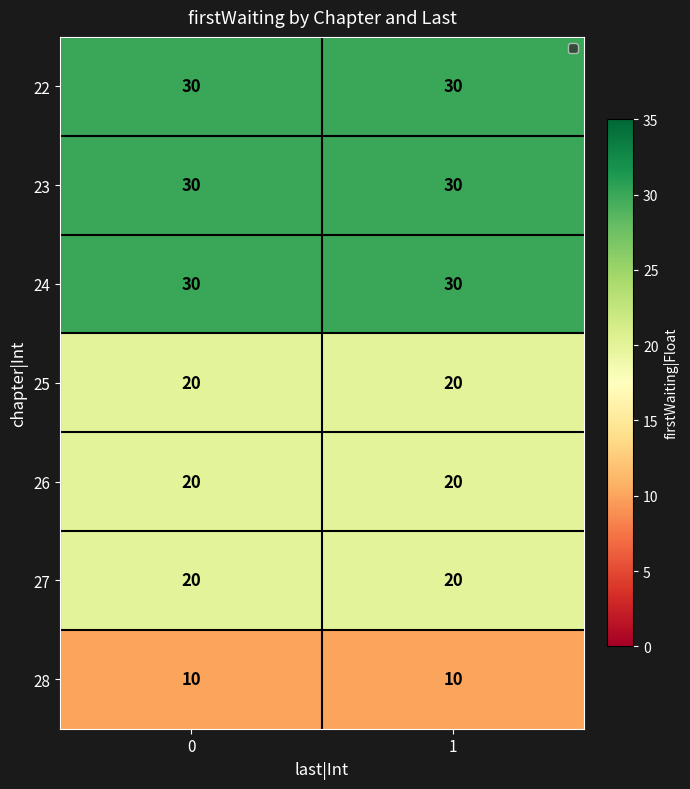

Is it true that 27 equals 36 at 0?

False